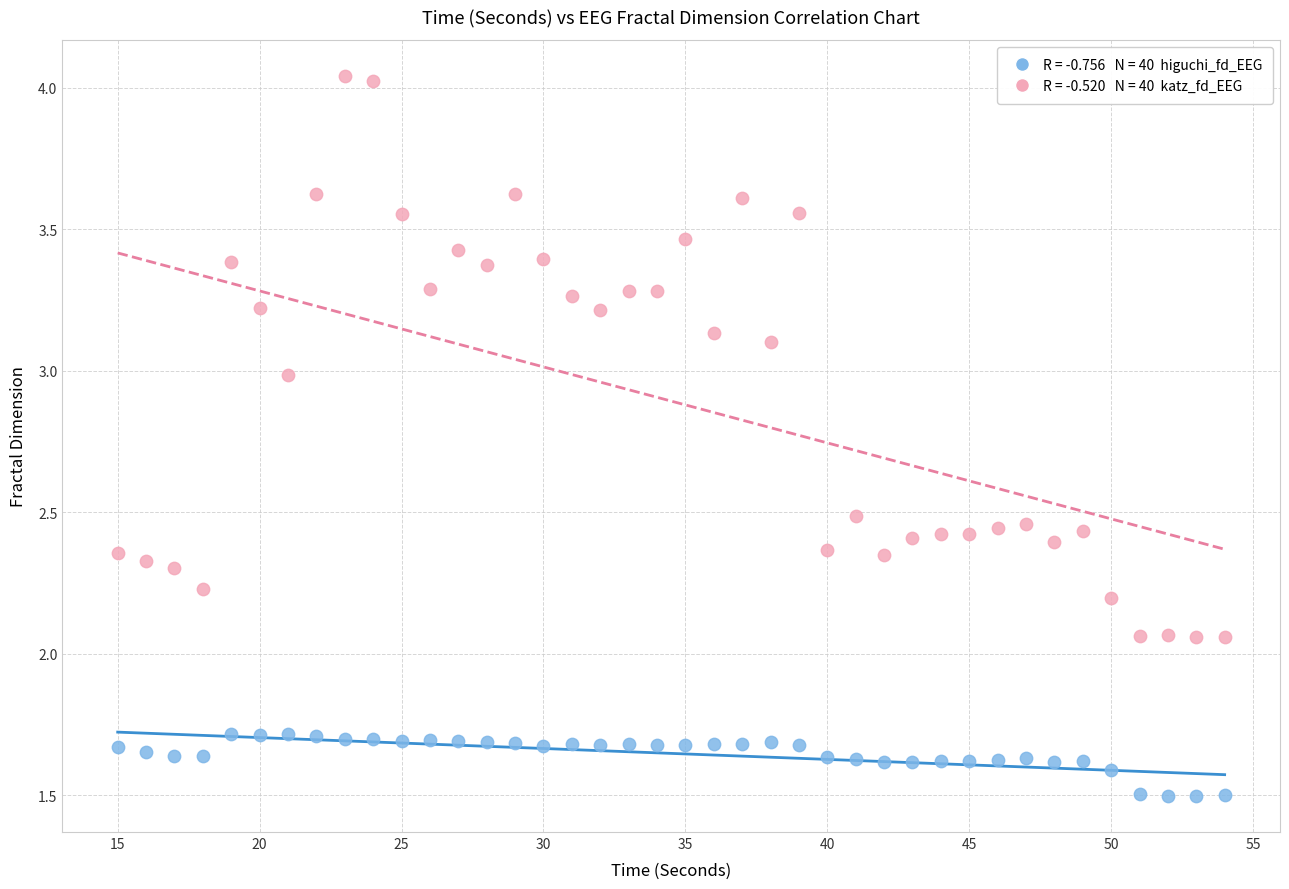

Across all data points, what is the range of X values (max minus min)?

39.0